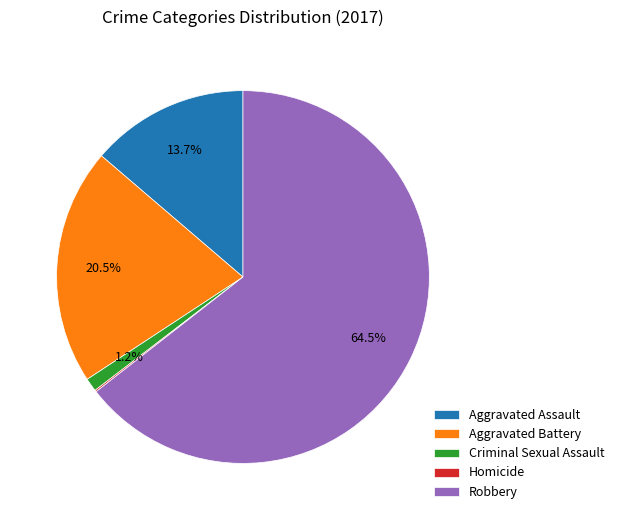

Which slice is the largest?

Robbery